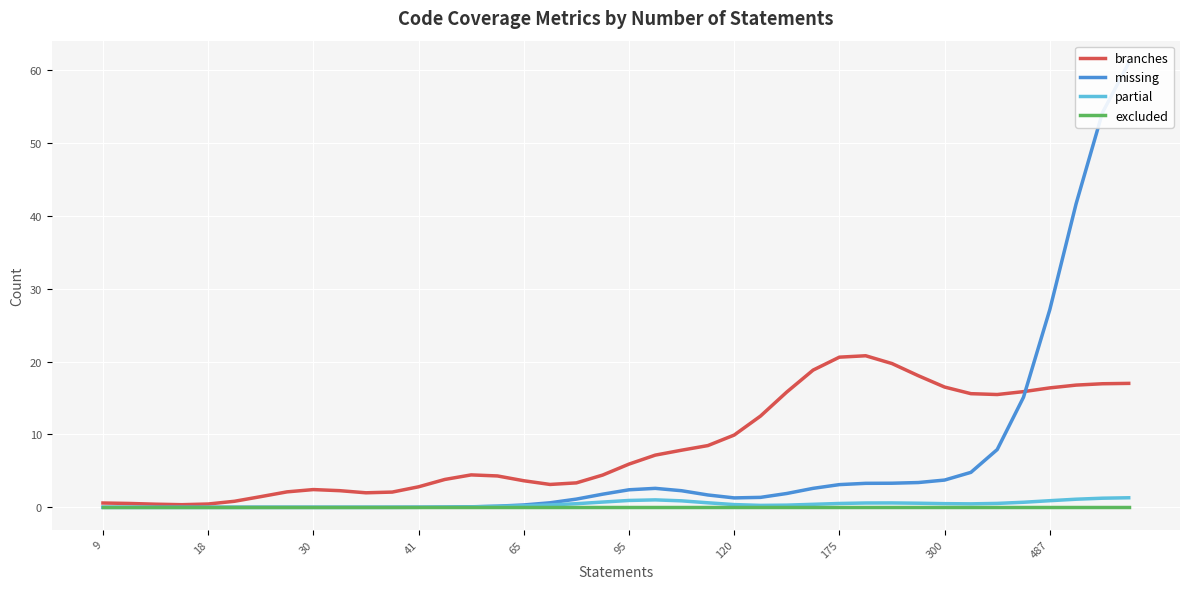

Which series has the largest range (max minus min)?

missing